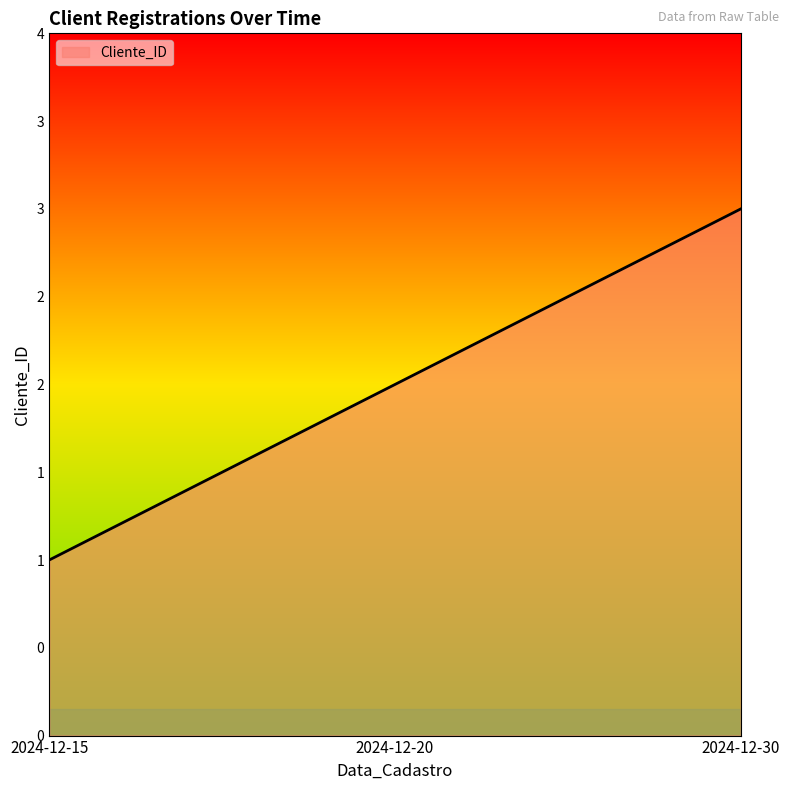

Does the chart have visible grid lines?

No